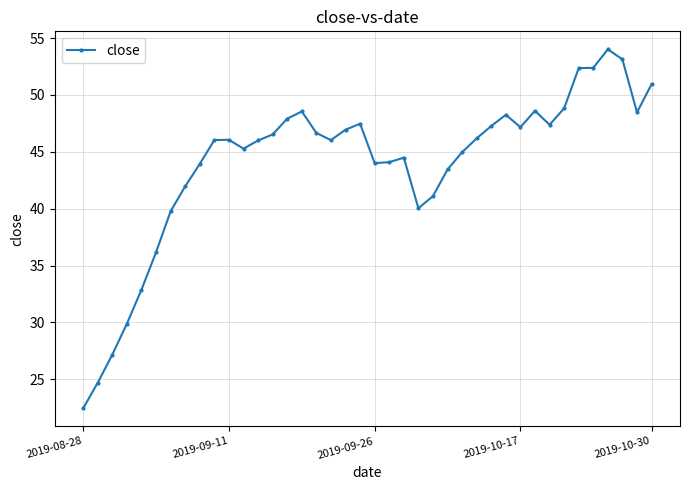

What is the value of the 28th point from the left?

46.2